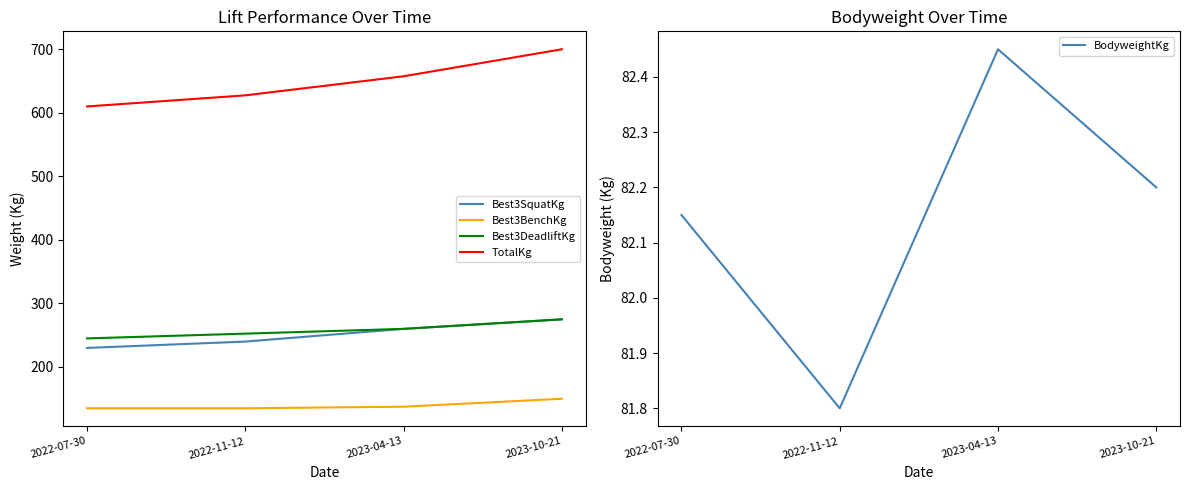

What position from the right is 2022-11-12?

3